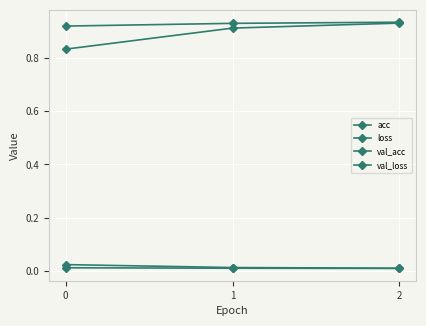

Reading left to right, list all the values displayed in this chart.

acc: 0.8	0.9	0.9
loss: 0.0	0.0	0.0
val_acc: 0.9	0.9	0.9
val_loss: 0.0	0.0	0.0